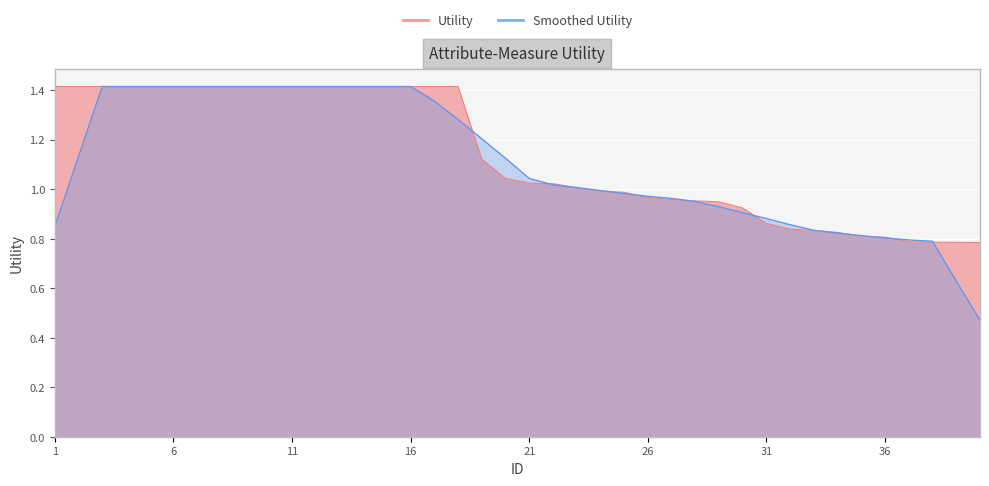

What is the average value?

1.1